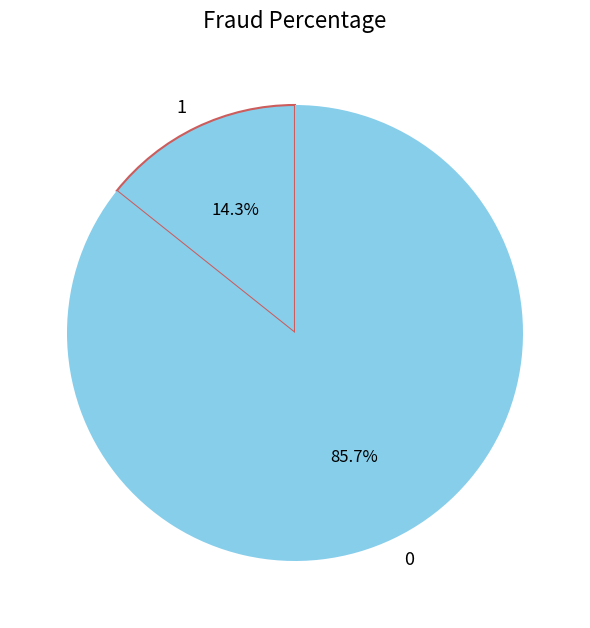

What is the smallest slice in the pie chart?

1